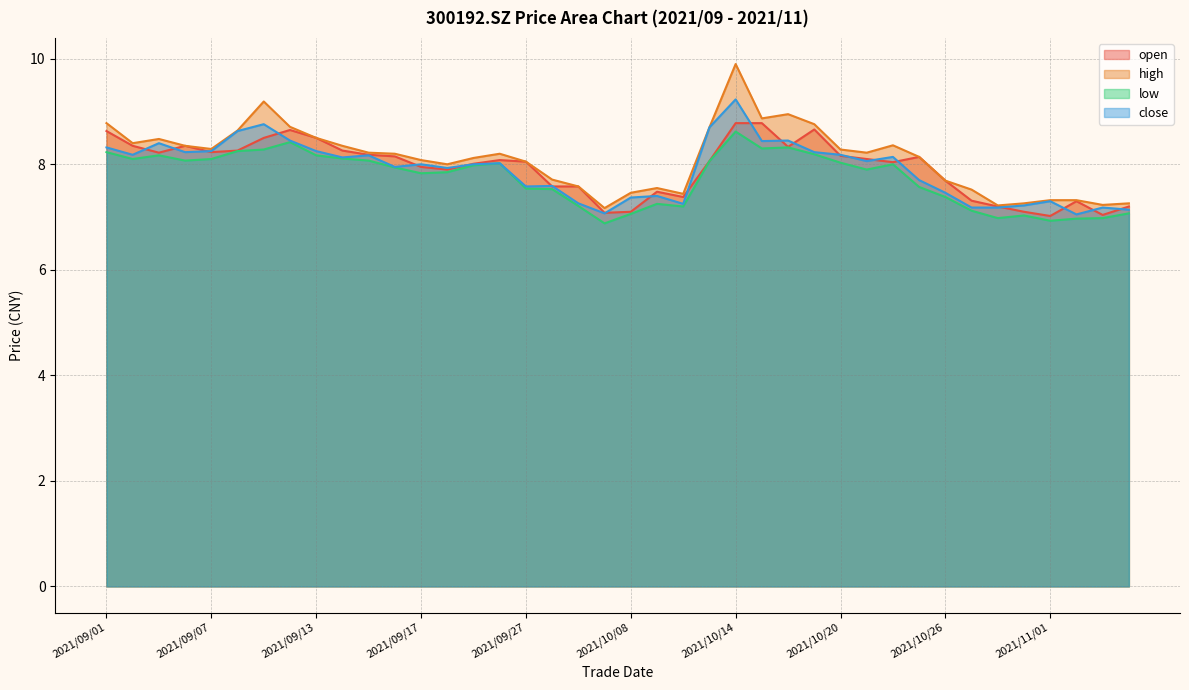

What is the maximum value shown in the chart?

9.9